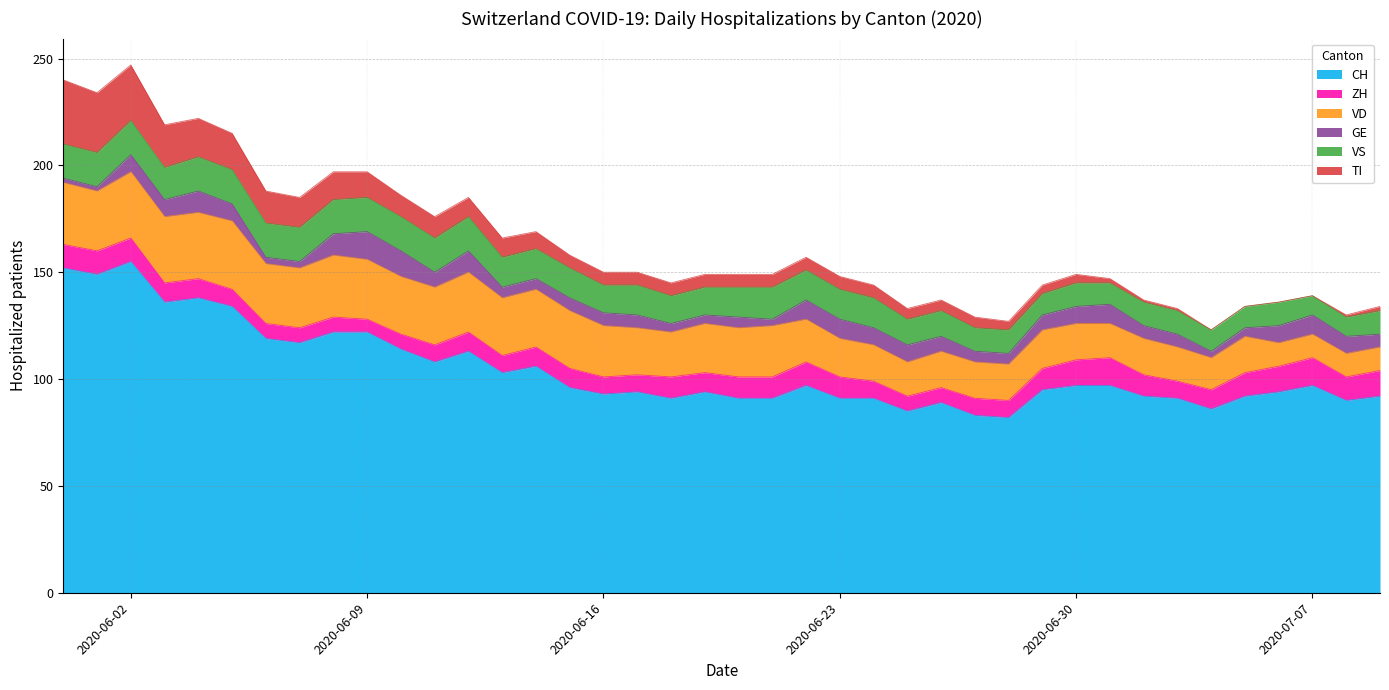

Count the number of data series in this chart.

6